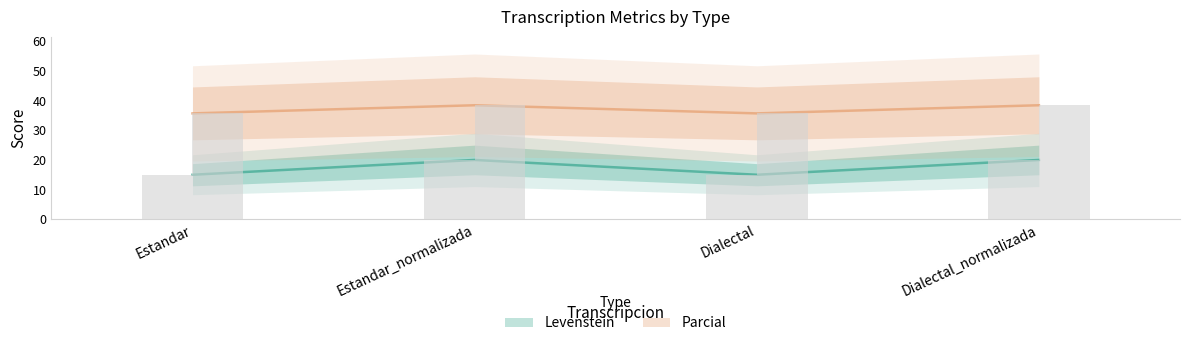

Are the bars grouped side by side (vs. stacked)?

Yes